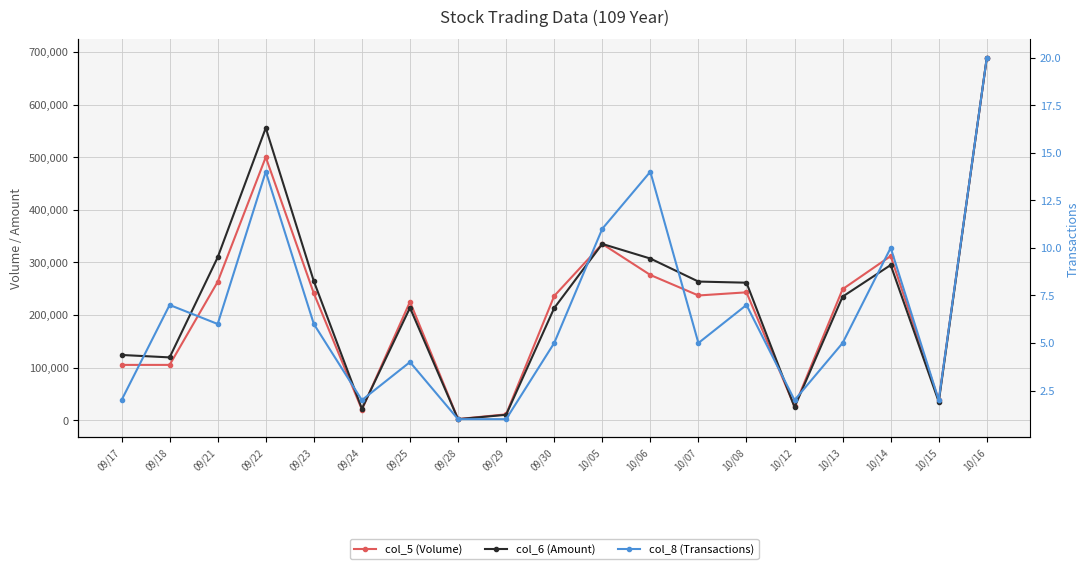

What is the label of the 2nd point from the left?

09/18